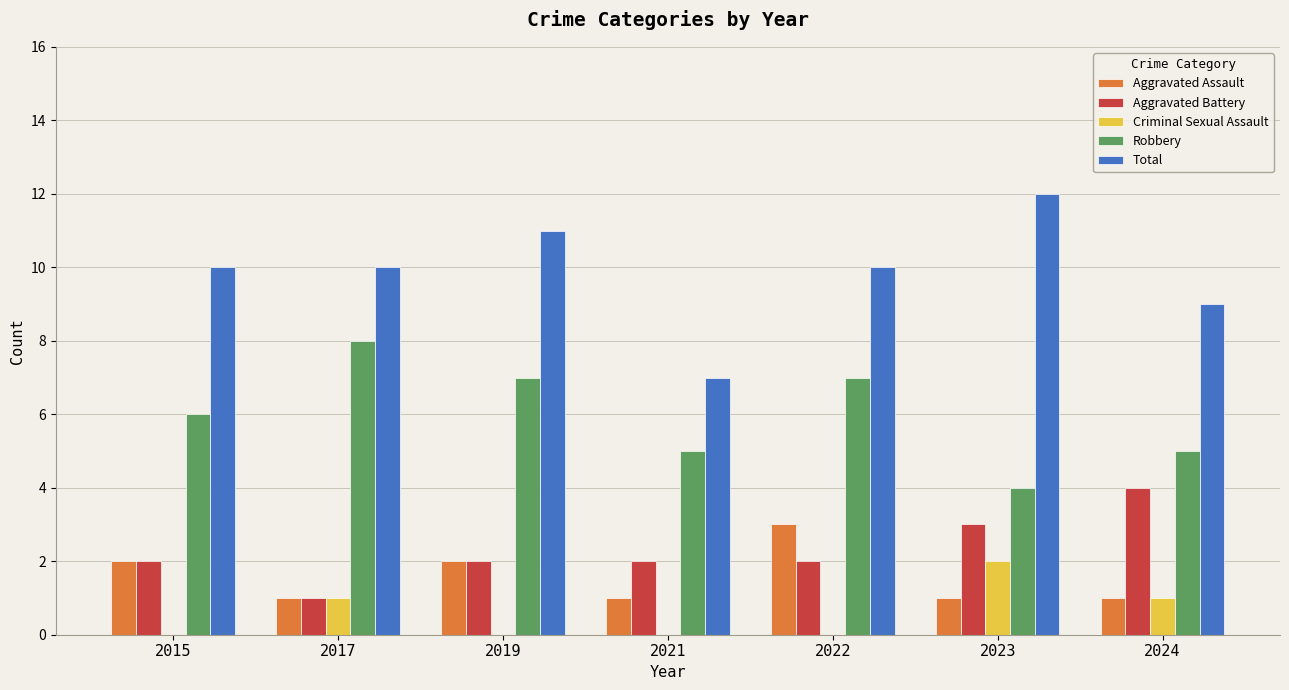

How many data points does each series have?

7